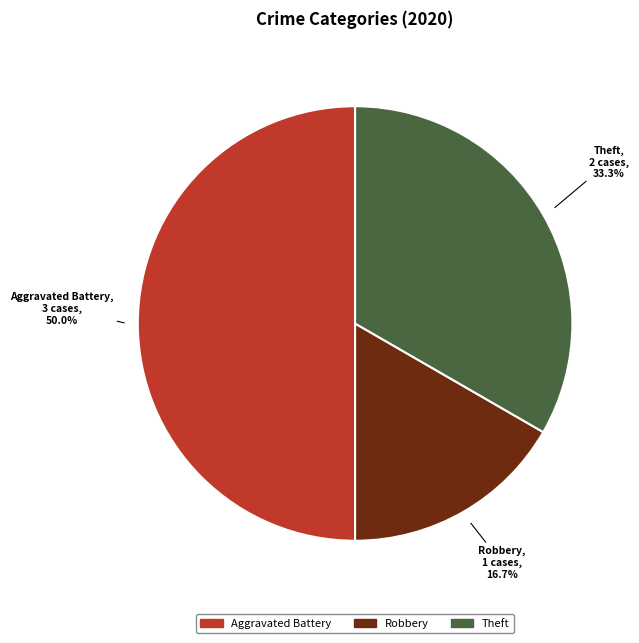

Count the number of slices in the pie.

3